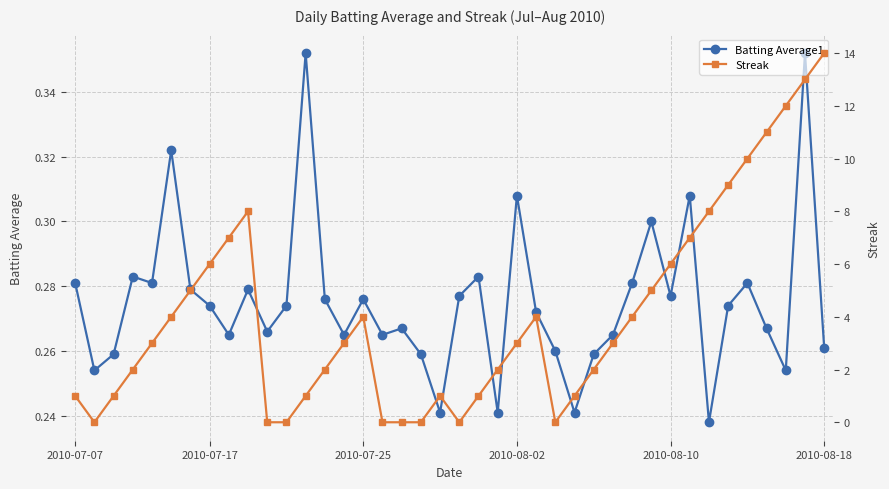

What is the sum of all Batting Average1 values?

11.0